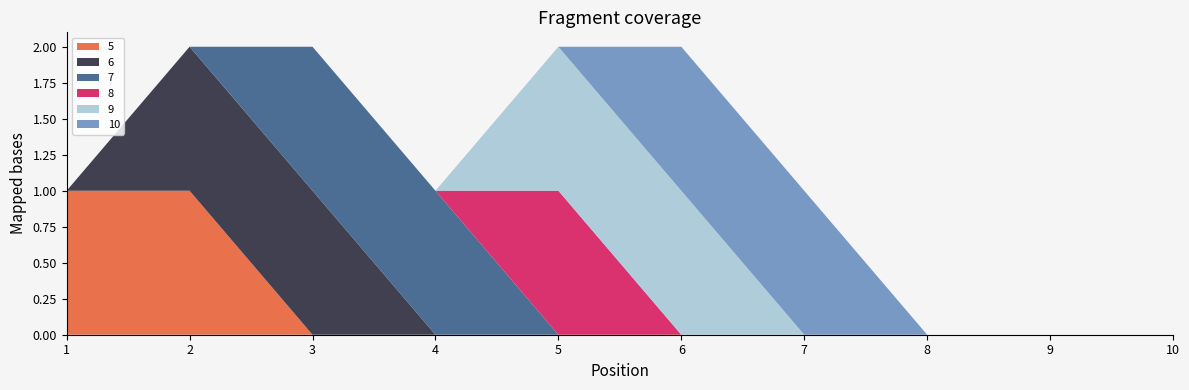

Reading right to left, list all the values displayed in this chart.

5: 0	0	0	0	0	0	0	0	1	1
6: 0	0	0	0	0	0	0	1	1	0
7: 0	0	0	0	0	0	1	1	0	0
8: 0	0	0	0	0	1	0	0	0	0
9: 0	0	0	0	1	1	0	0	0	0
10: 0	0	0	1	1	0	0	0	0	0